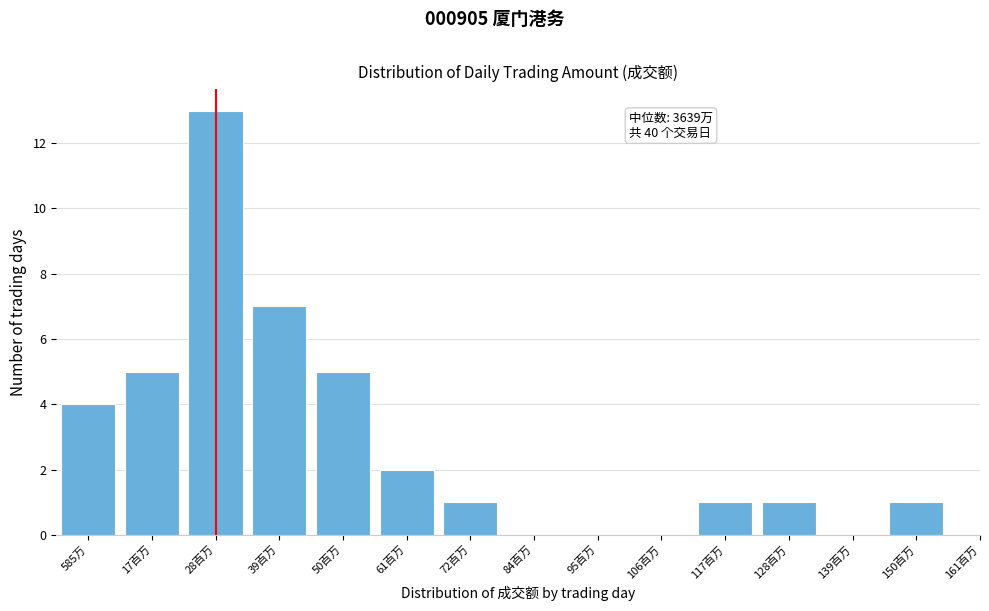

Reading left to right, what are all the values shown in this chart?

585万=4	17百万=5	28百万=13	39百万=7	50百万=5	61百万=2	72百万=1	84百万=0	95百万=0	106百万=0	117百万=1	128百万=1	139百万=0	150百万=1